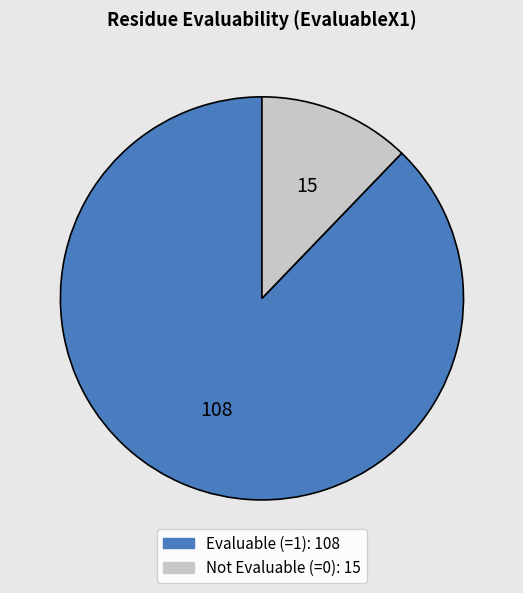

Is there a majority slice in this chart?

Yes